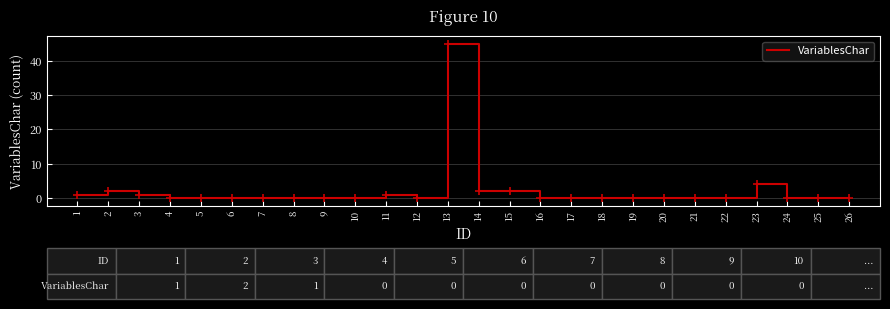

Reading left to right, list all the values displayed in this chart.

1	2	1	0	0	0	0	0	0	0	1	0	45	2	2	0	0	0	0	0	0	0	4	0	0	0